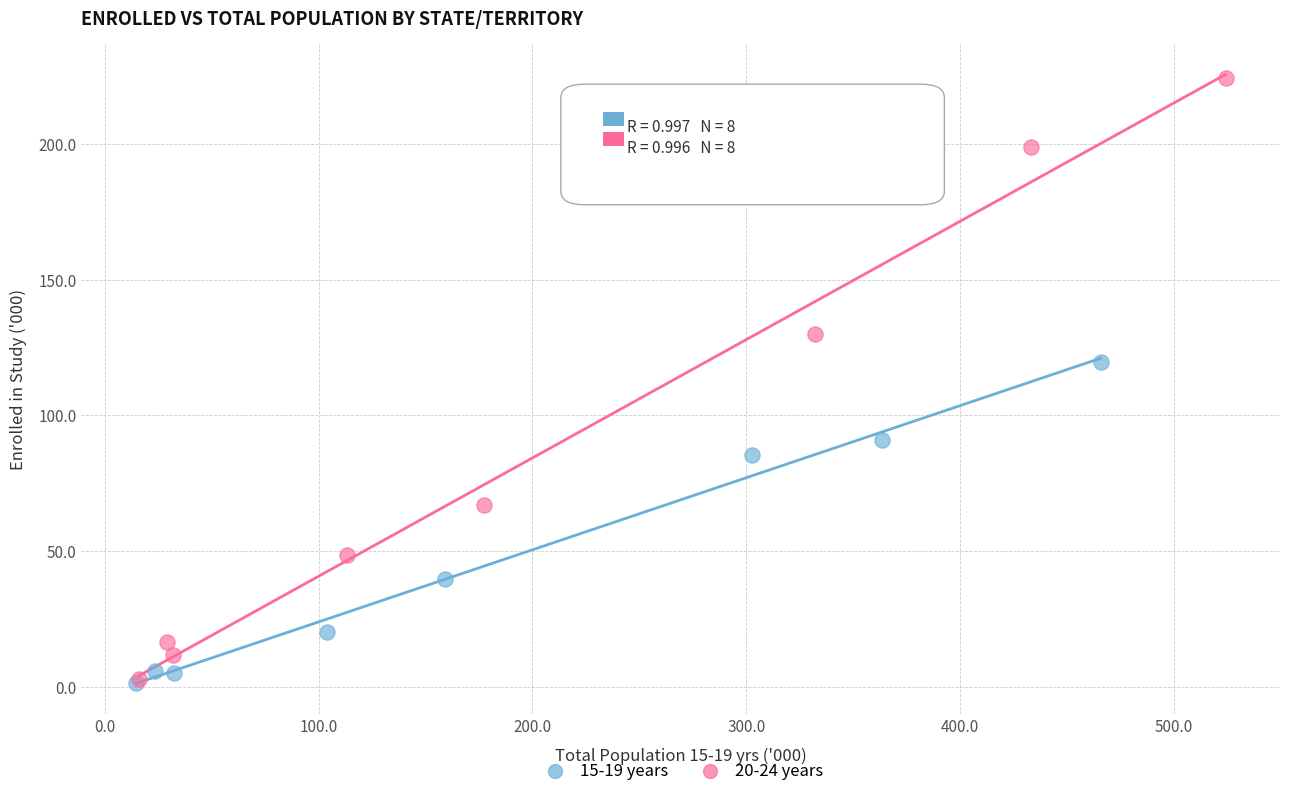

What are all the series names shown in the legend?

15-19 years, 20-24 years